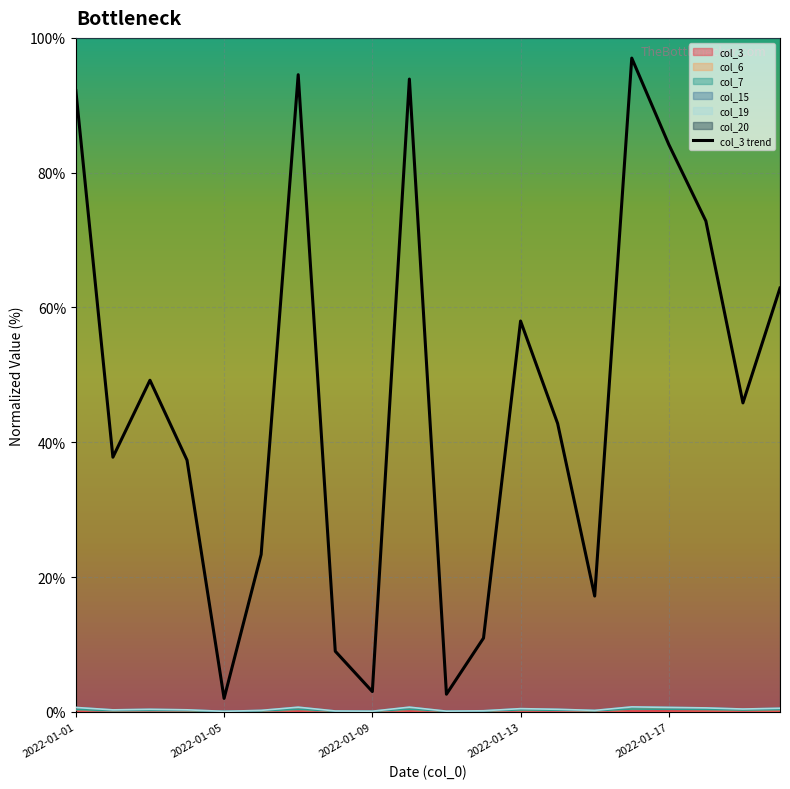

Approximately how many times larger is the value at 5 compared to 8?

7.8